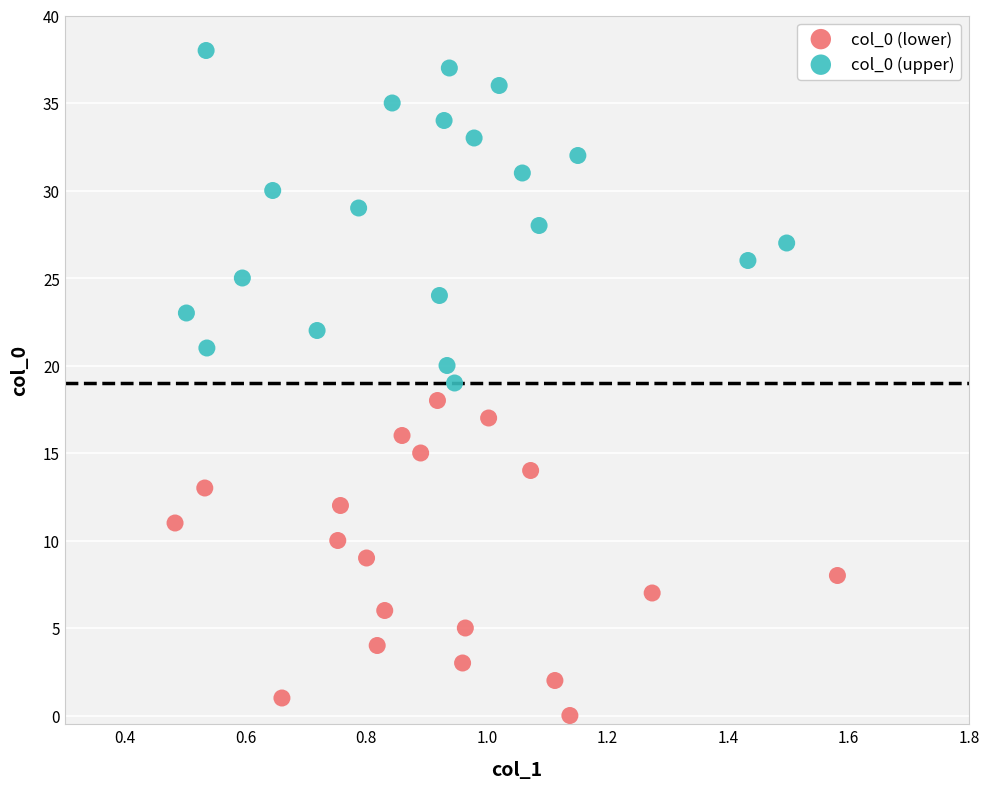

What are all the series names shown in the legend?

col_0 (lower), col_0 (upper)